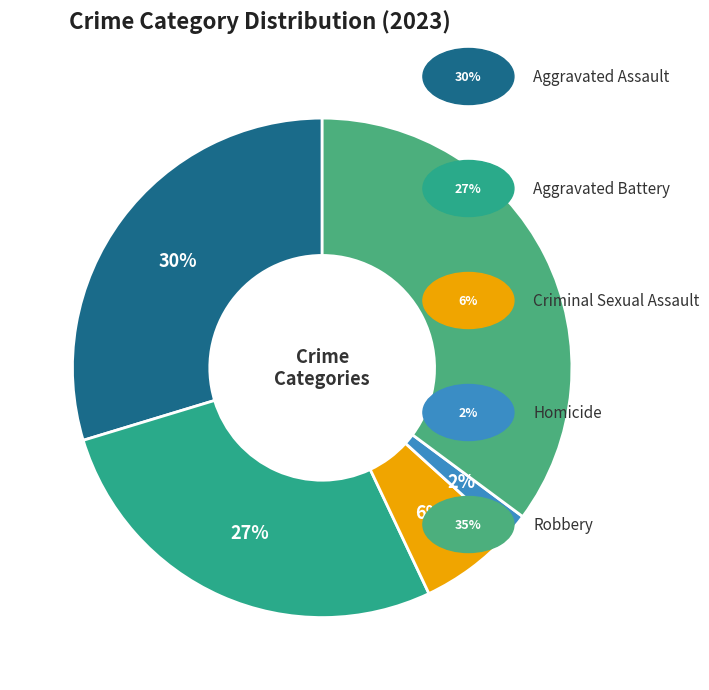

Count the number of slices in the pie.

5